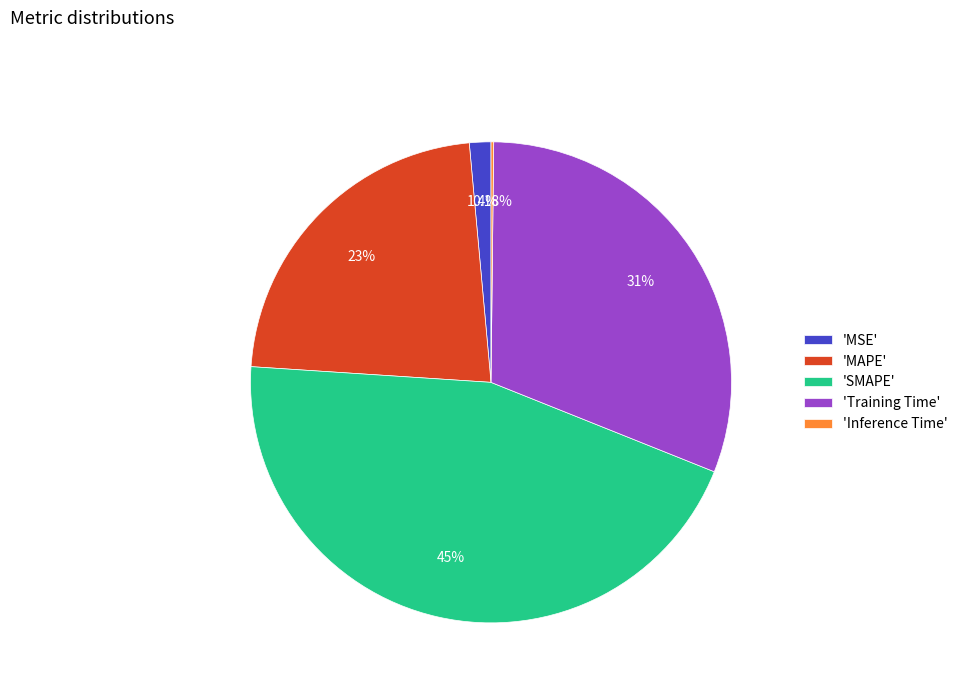

Which slice is the largest?

'SMAPE'